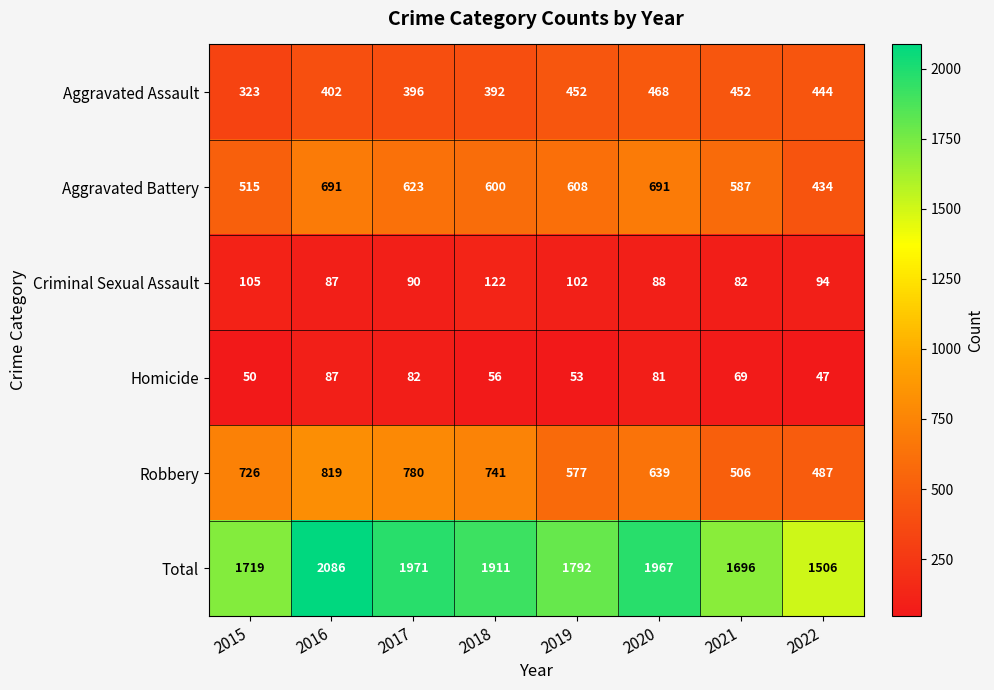

Is it true that Aggravated Battery equals 515 at 2015?

True